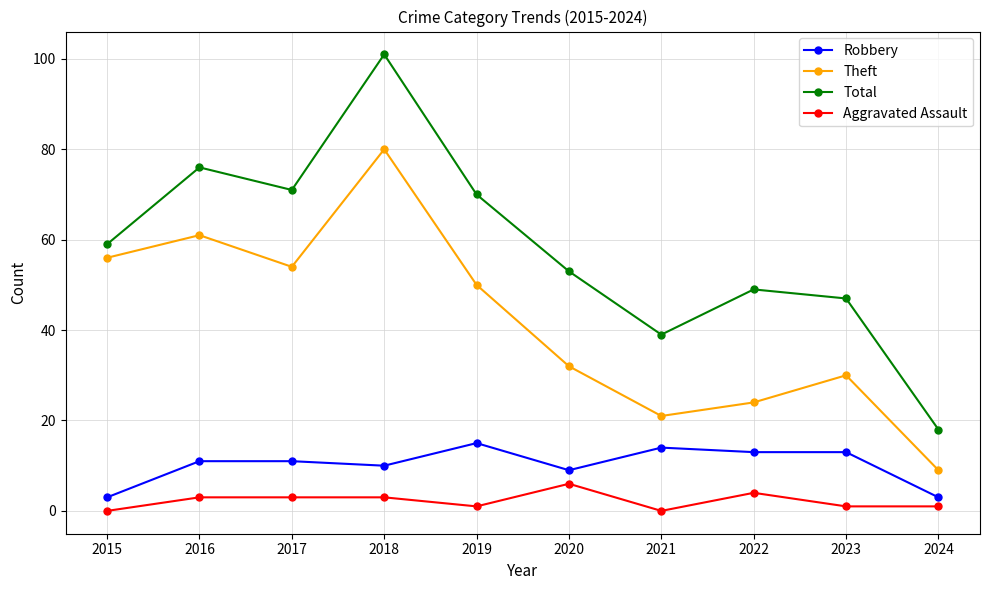

What is the sum of all Theft values?

417